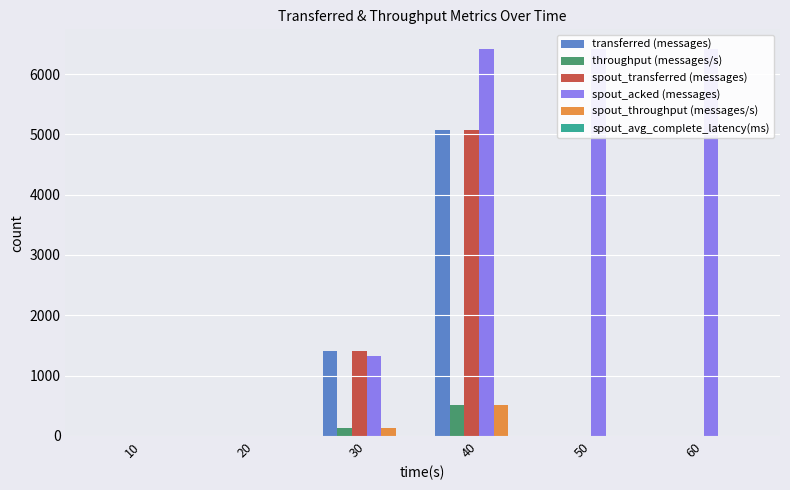

What is the difference between the maximum and second lowest values in the spout_transferred (messages) series?

5080.0